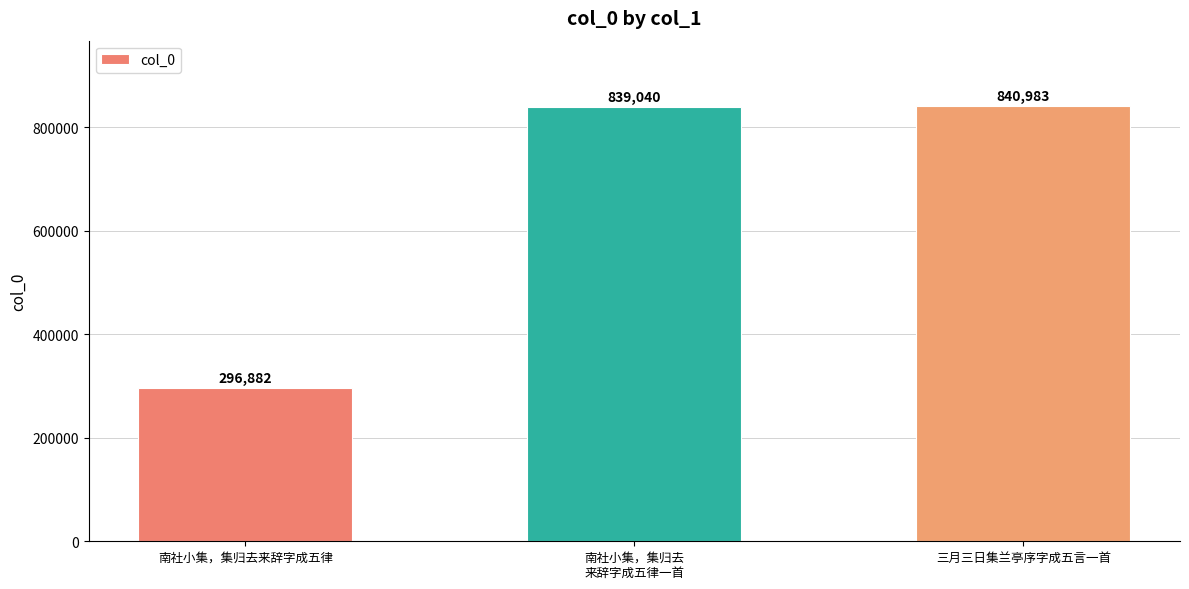

How many data points are less than 839040?

1